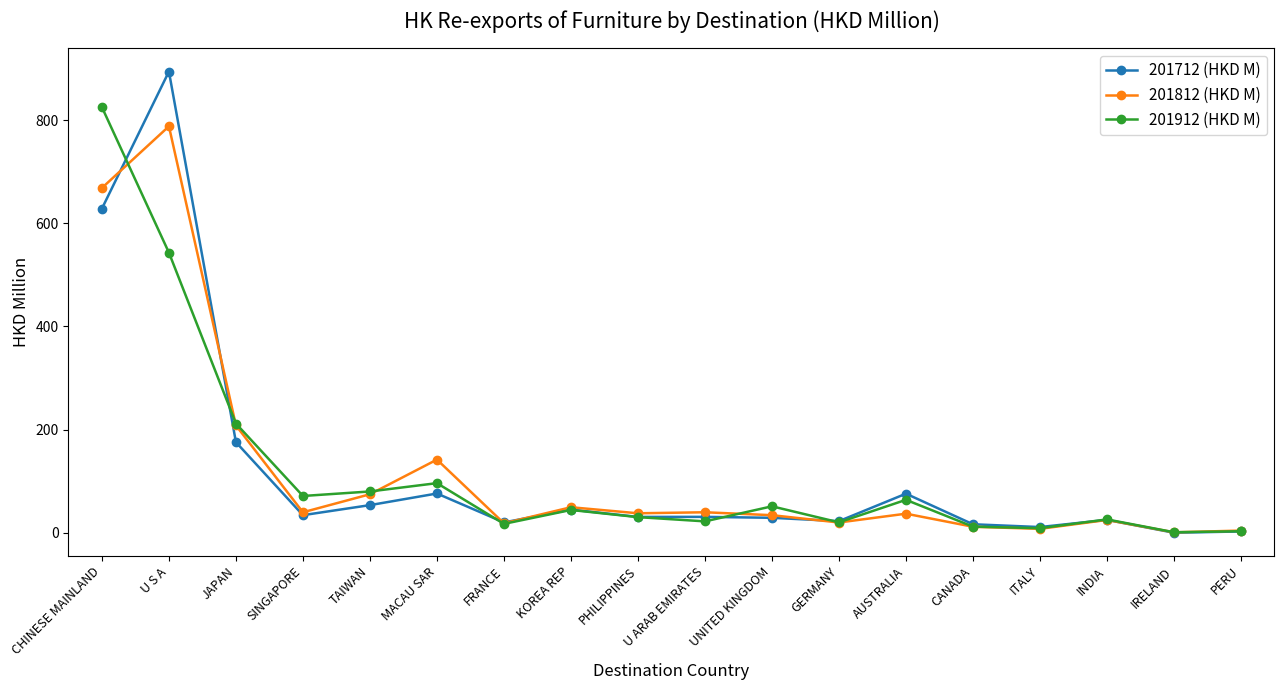

Where does the 201812 (HKD M) series first go above 37?

CHINESE MAINLAND